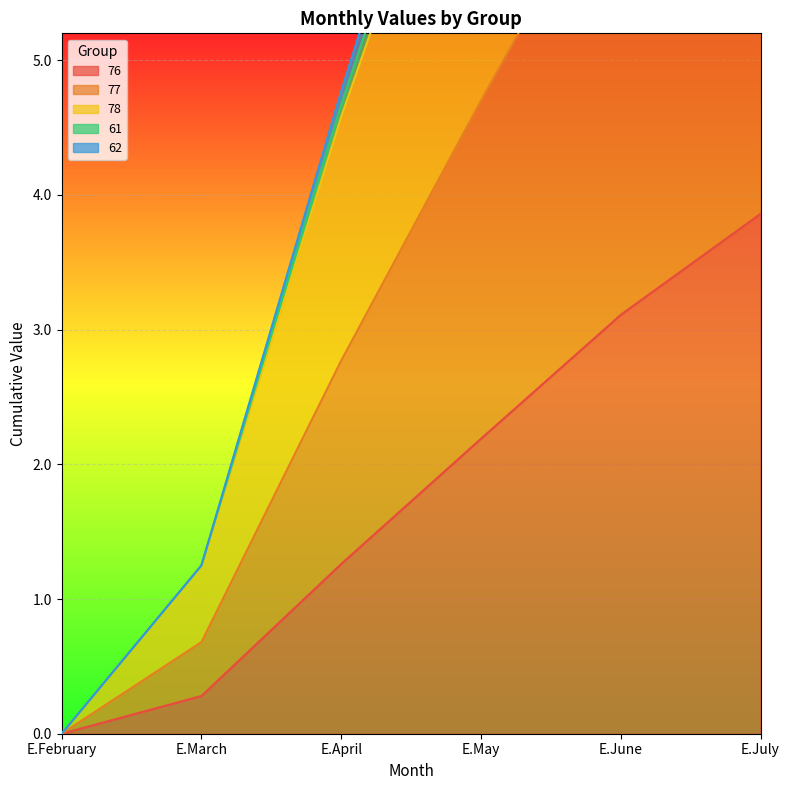

True or false: 78 has more than 0 points higher than both neighbors.

False